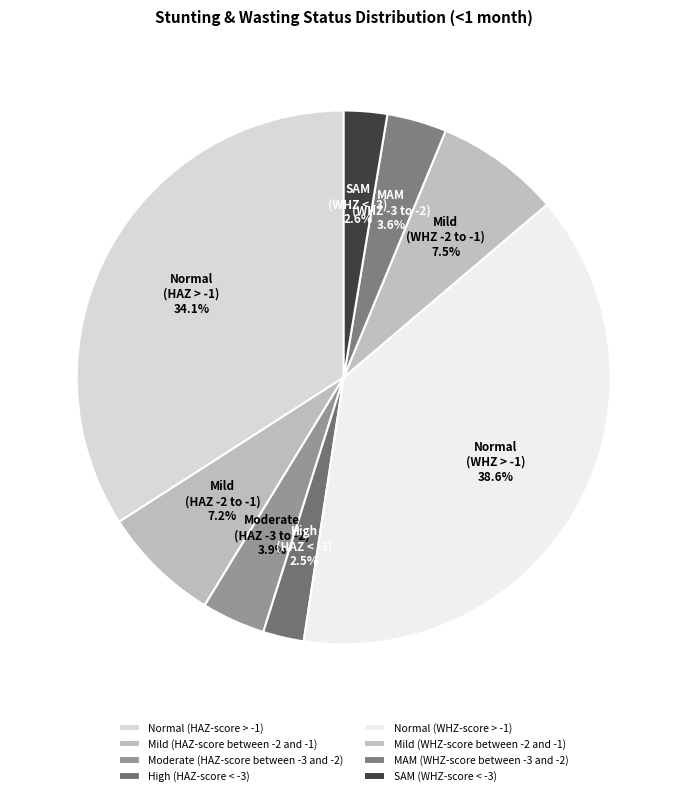

How many segments does this pie chart have?

8